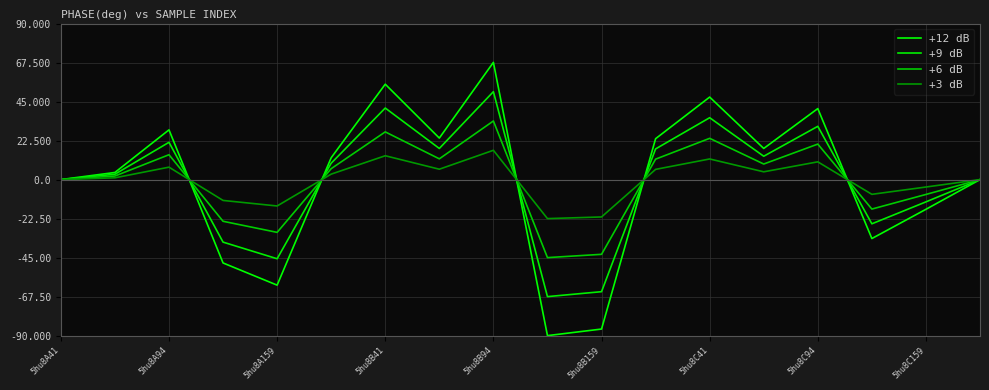

In +3 dB, how many points are higher than both neighbors (excluding endpoints)?

5